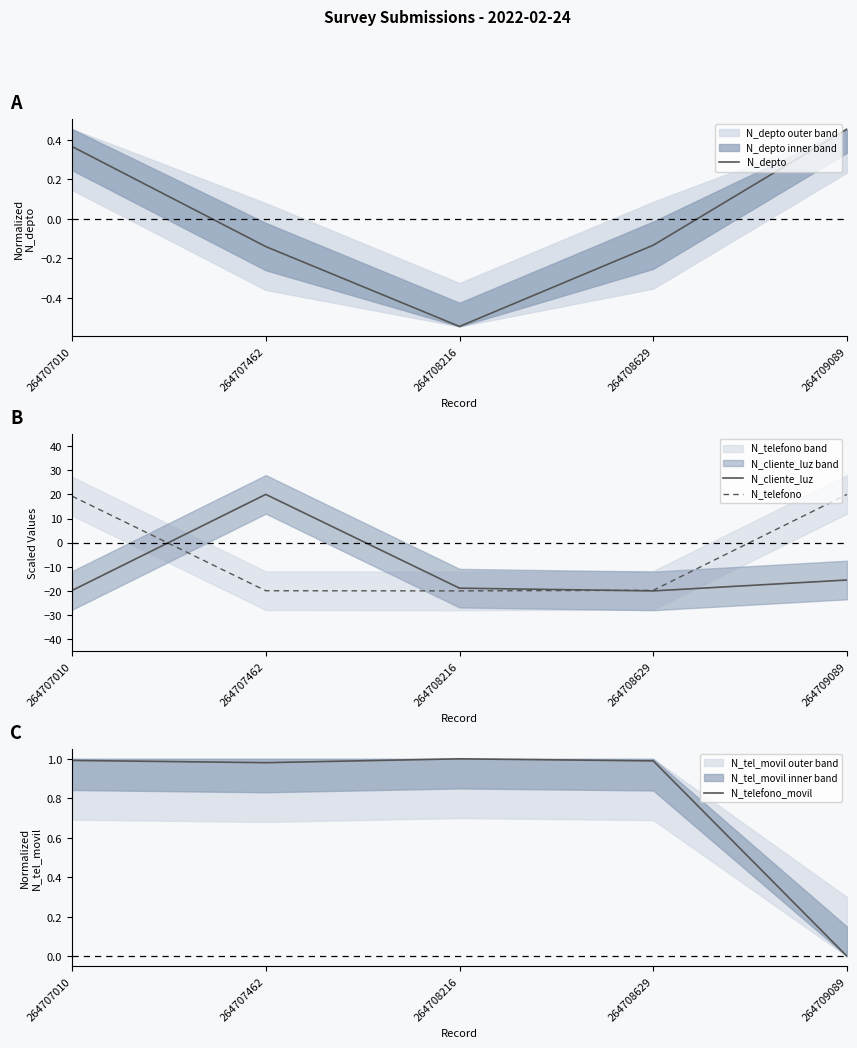

What is the smallest value displayed?

-20.0